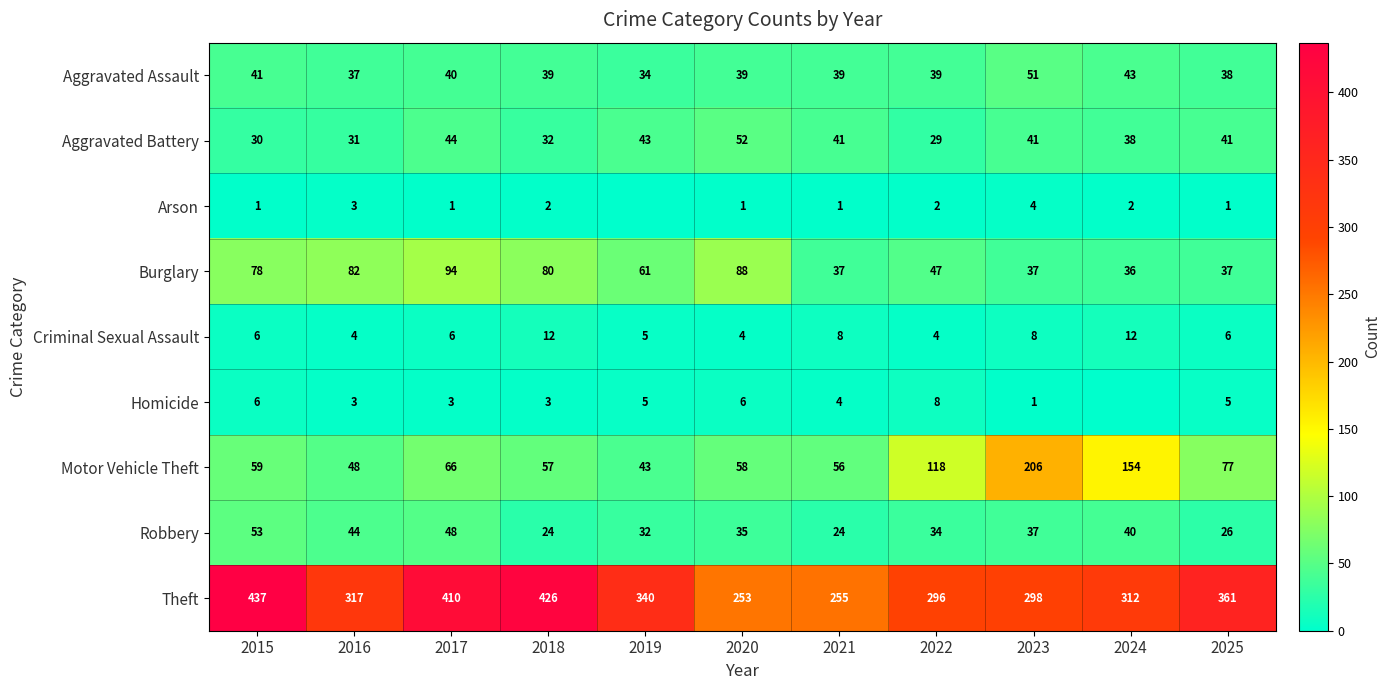

At how many categories does at least one series exceed 338?

5